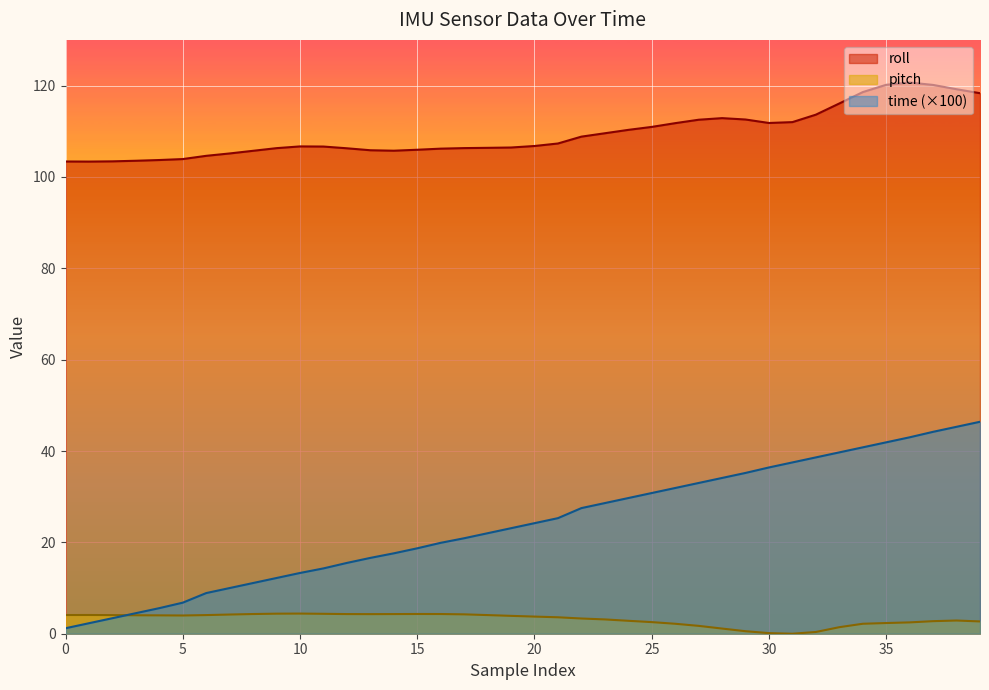

Which label corresponds to the largest value in the chart?

36